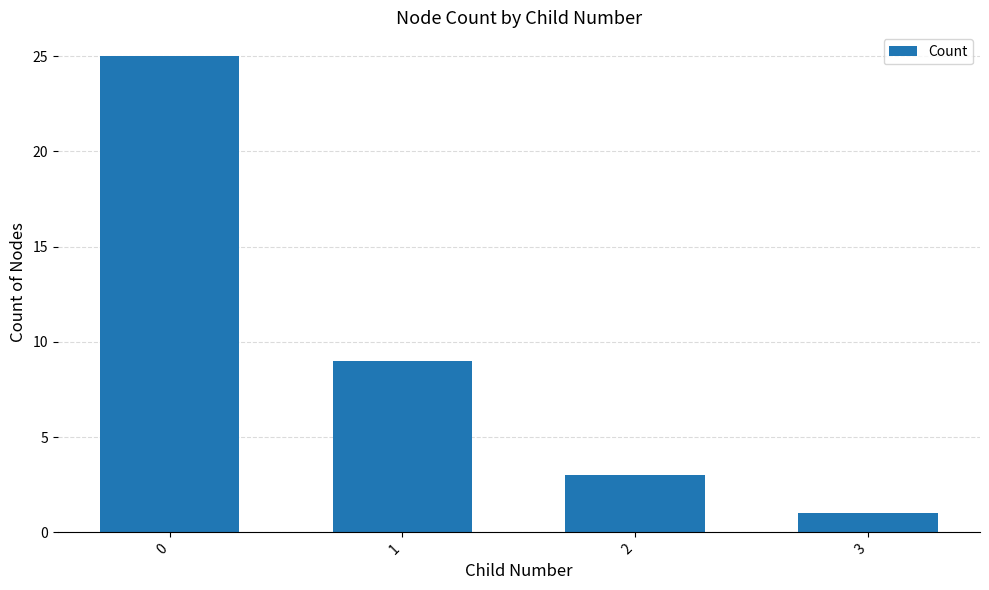

Rank the categories by value from lowest to highest.

3, 2, 1, 0